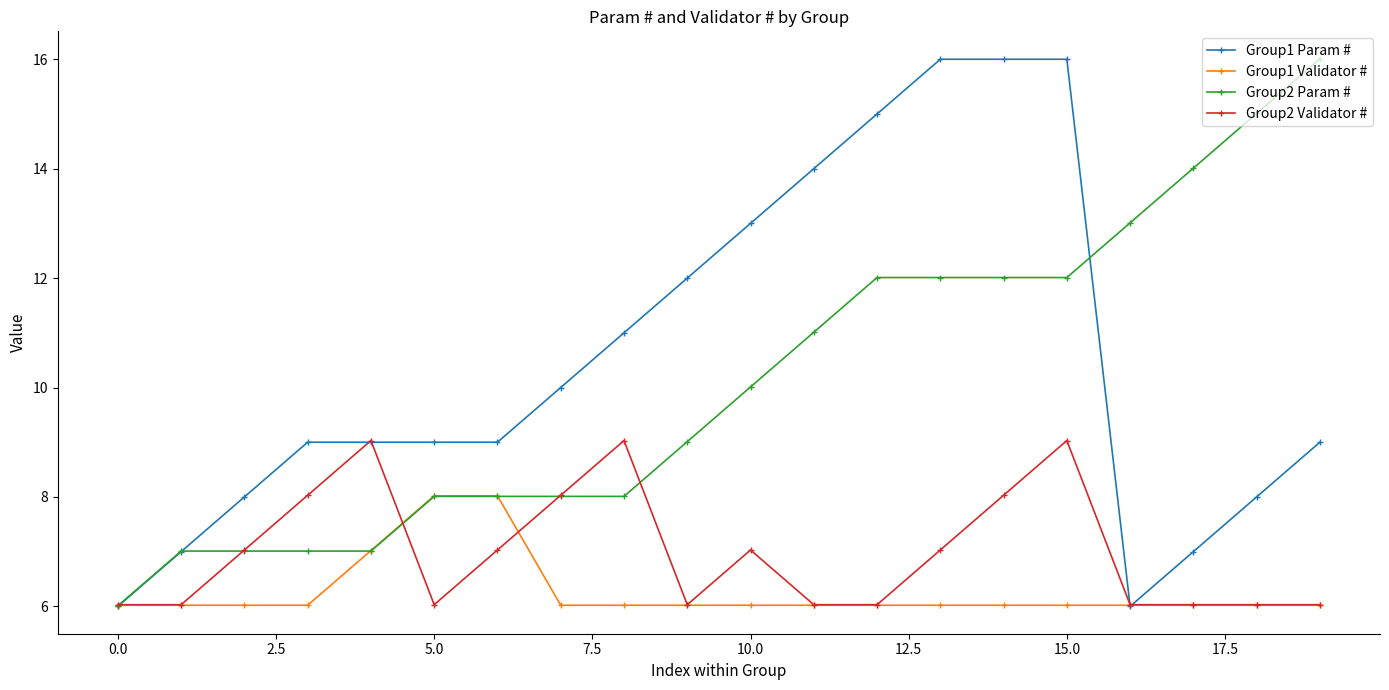

What is the maximum value for Group1 Validator #?

8.0